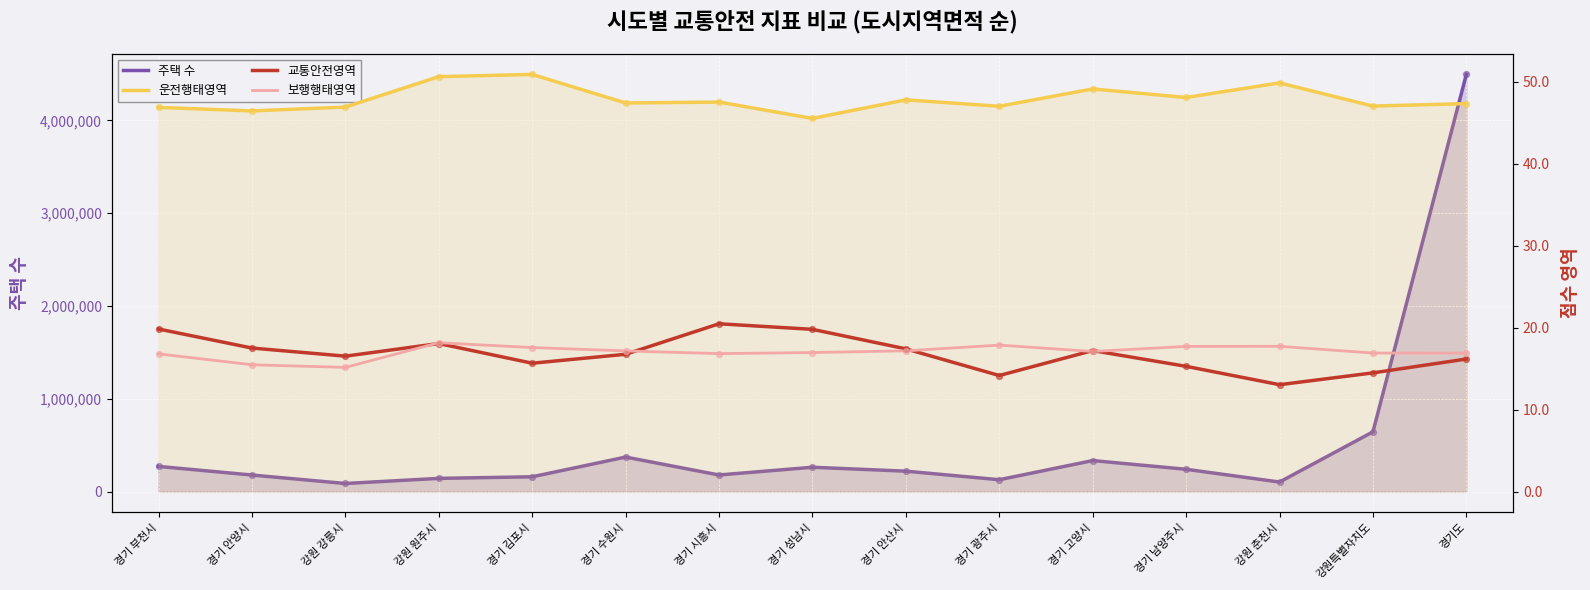

Which series contains the highest Y value?

주택 수